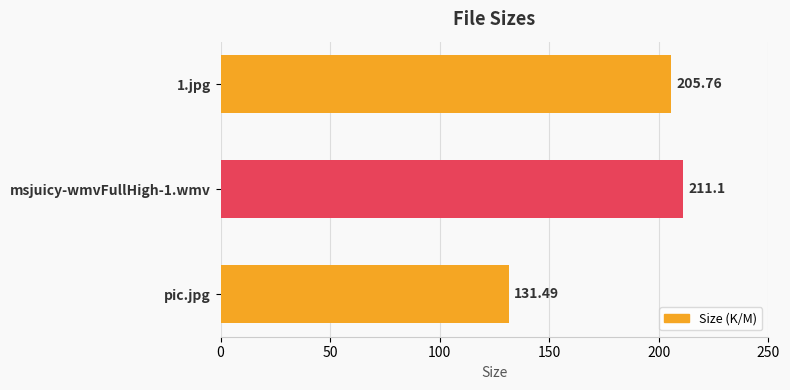

What is the average value?

182.8